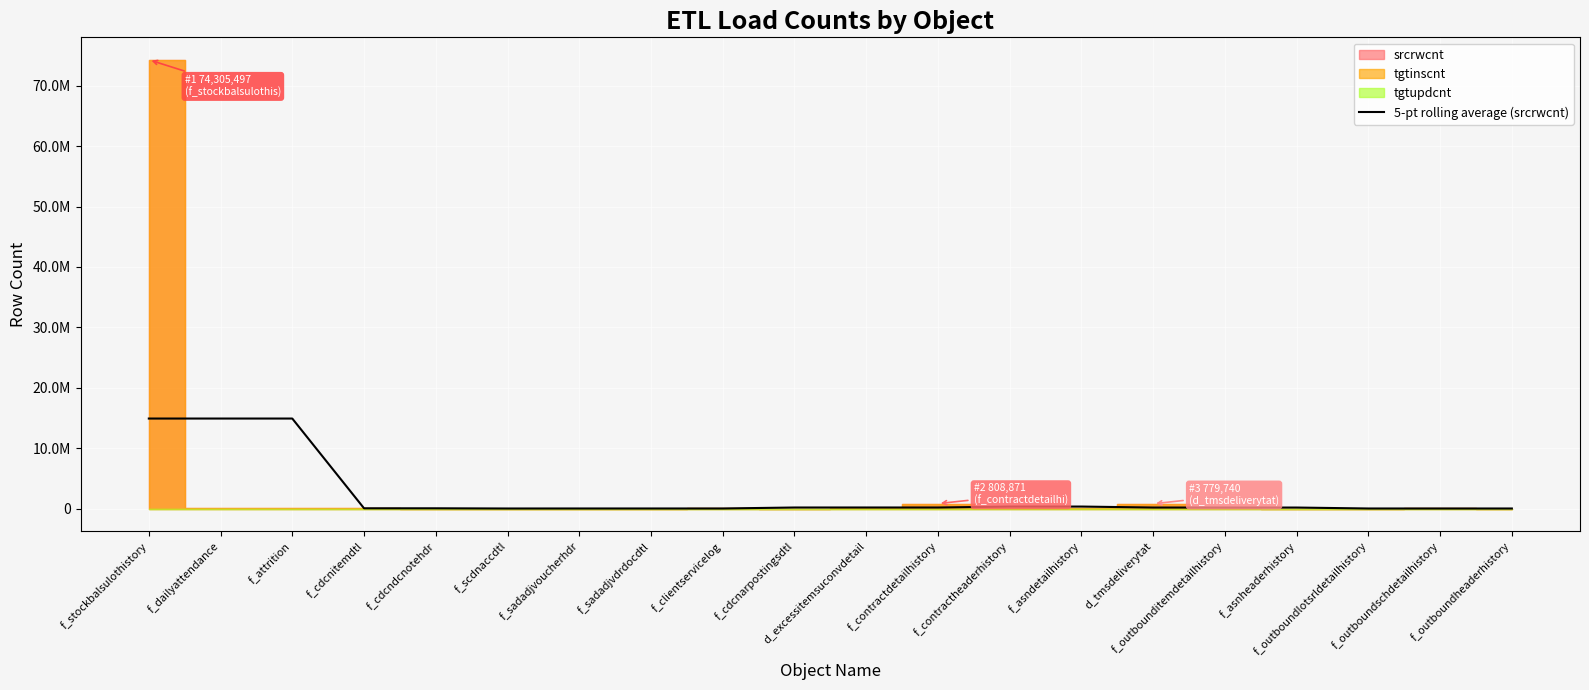

What is the difference between the maximum and second lowest values?

14895502.8